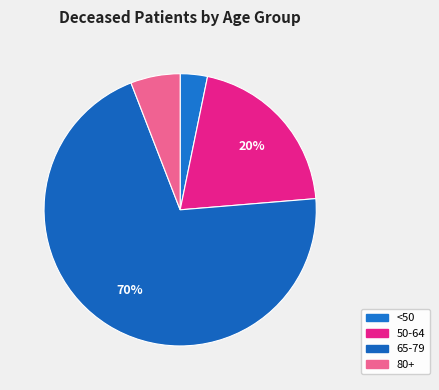

Count the number of slices in the pie.

4